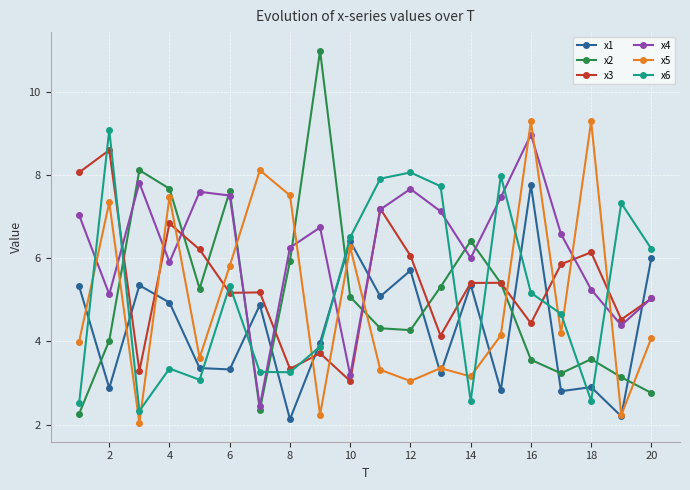

What is the value of the x5 point at the 10th from the left?

6.3